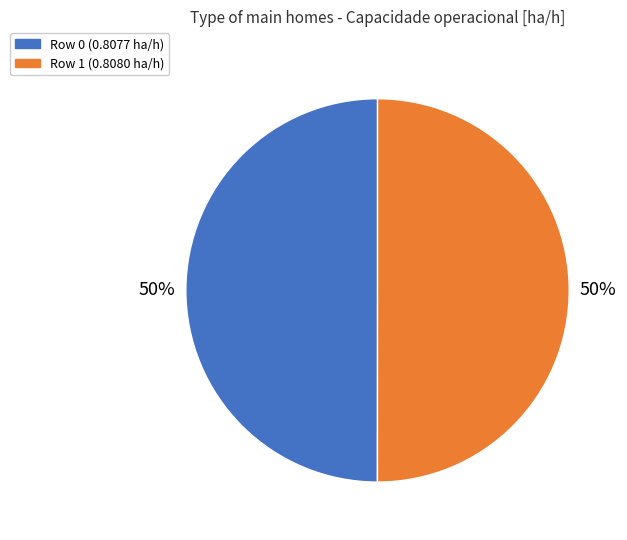

The Row 1 slice represents 50% of the pie. True or false?

True